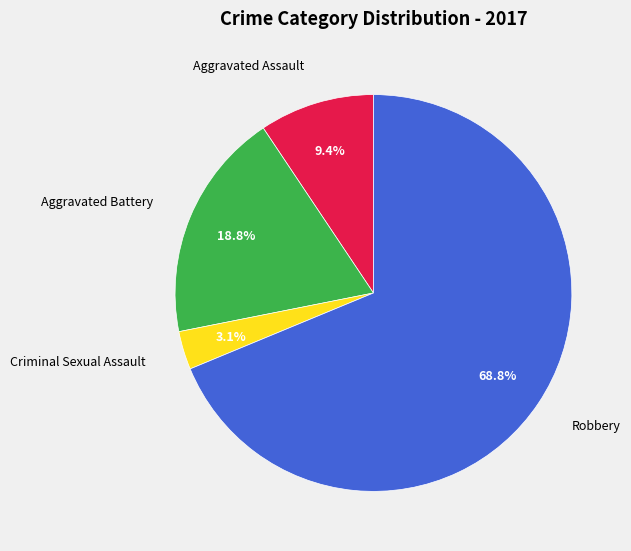

Is it true that Aggravated Battery is 19% of the pie?

True